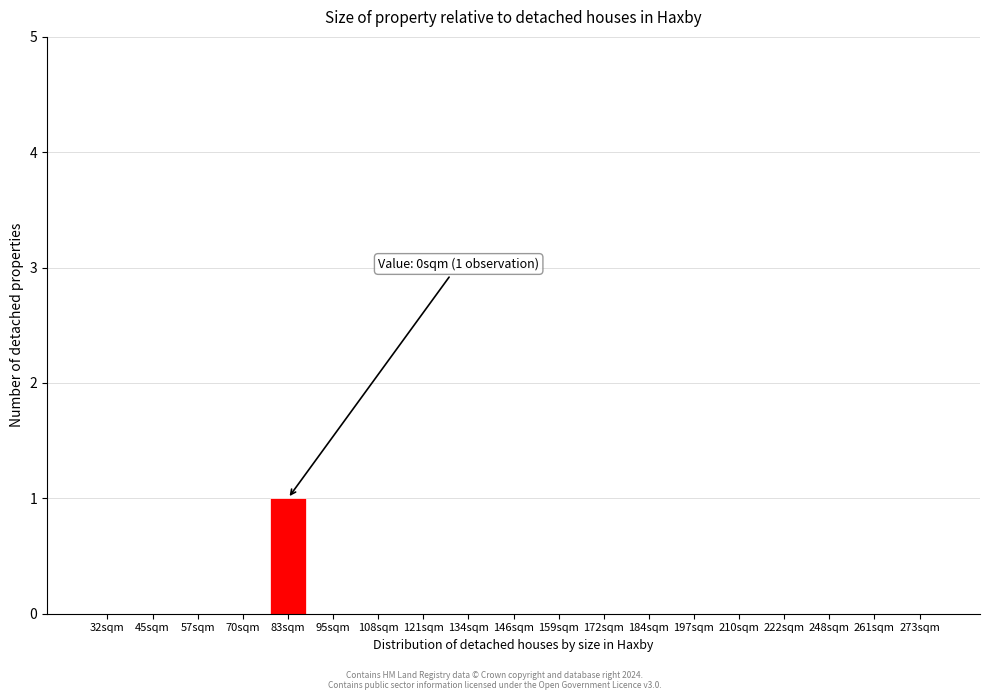

Reading left to right, transcribe all the data shown in this chart.

32sqm=0	45sqm=0	57sqm=0	70sqm=0	83sqm=1	95sqm=0	108sqm=0	121sqm=0	134sqm=0	146sqm=0	159sqm=0	172sqm=0	184sqm=0	197sqm=0	210sqm=0	222sqm=0	248sqm=0	261sqm=0	273sqm=0